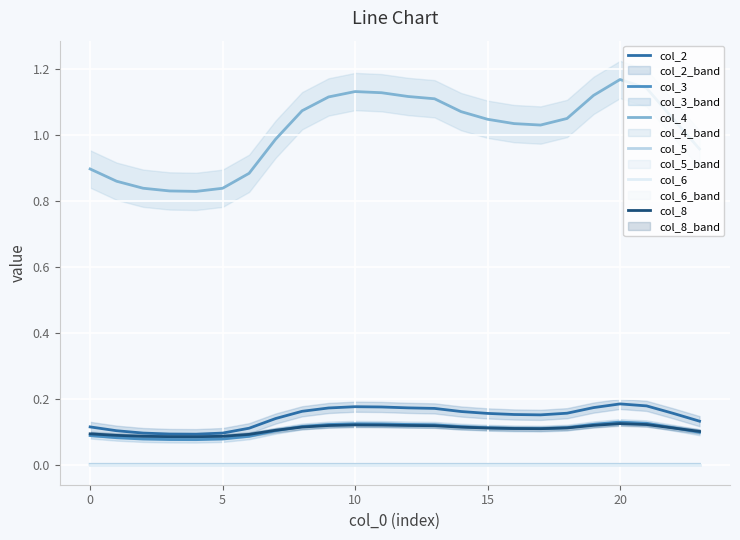

How many col_8 values are between 0 and 1?

24